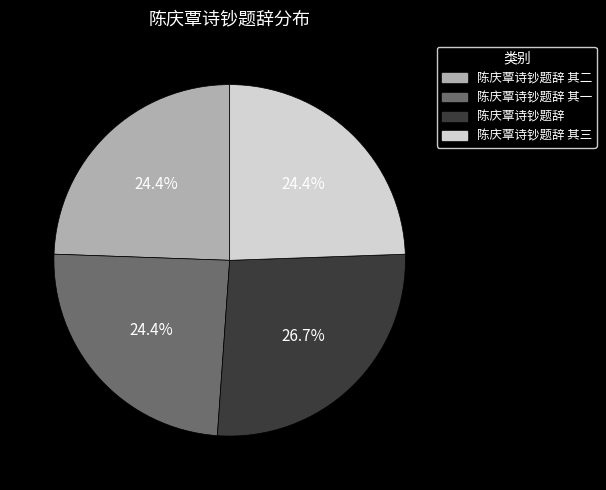

Which category has the biggest portion of the pie?

陈庆覃诗钞题辞